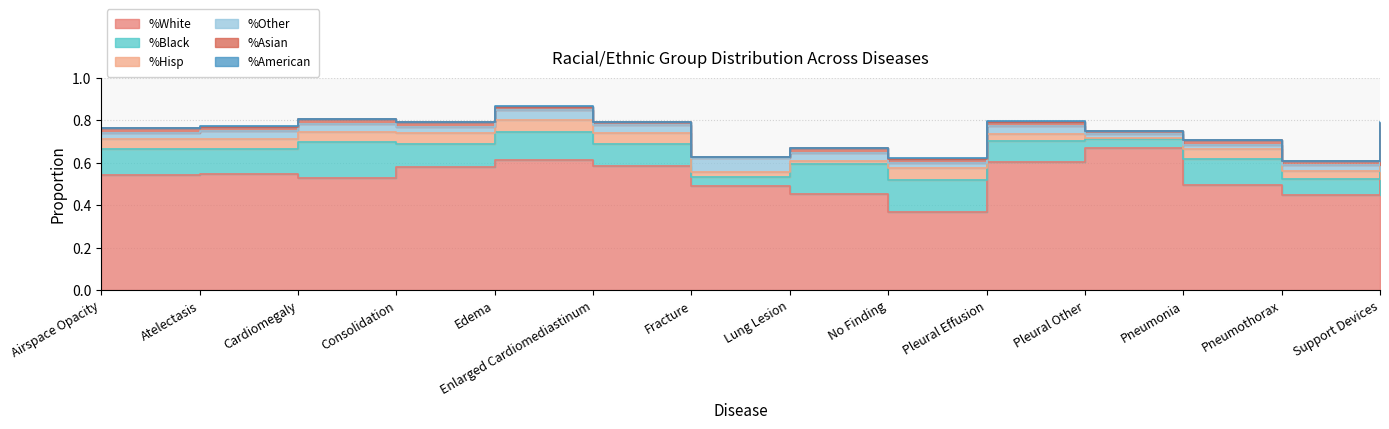

Rank the series at Atelectasis from highest to lowest value.

%White, %Black, %Hisp, %Other, %Asian, %American